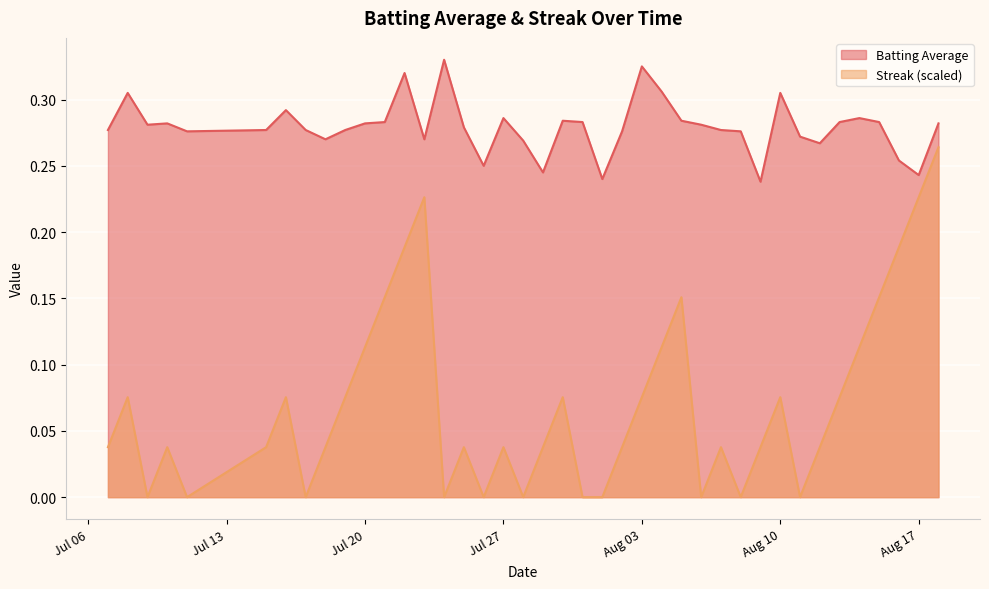

True or false: Batting Average has a value of 0.5 at Aug 10.

False